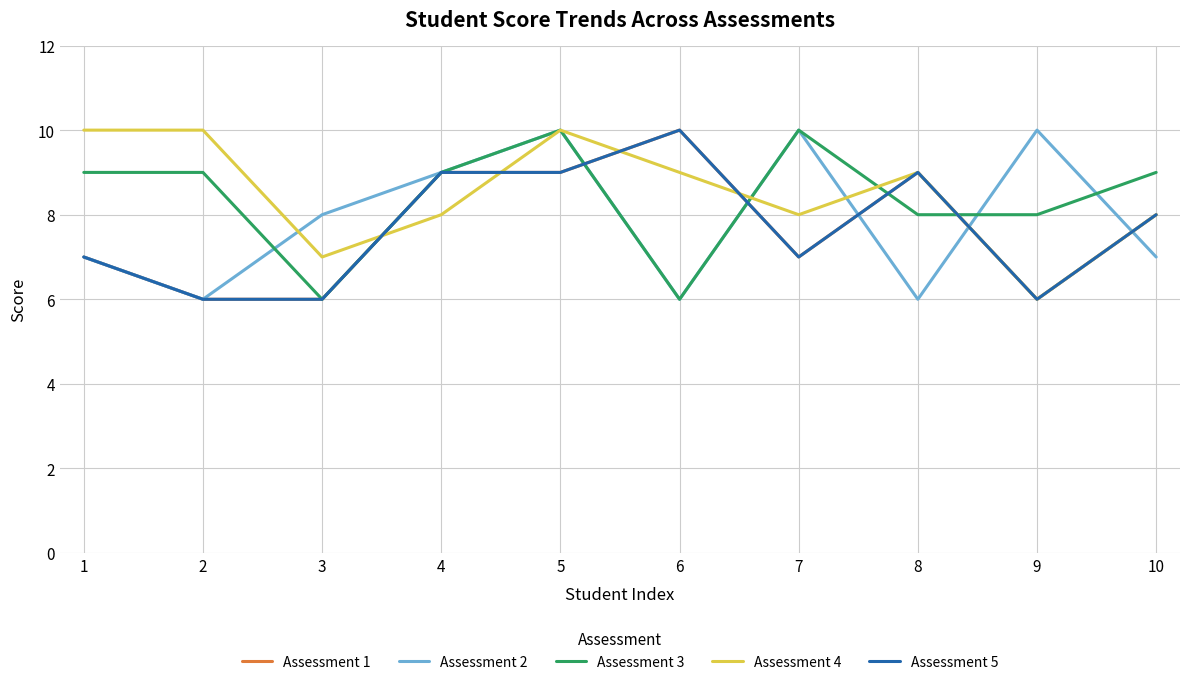

Does the chart display data point markers on the line(s)?

No